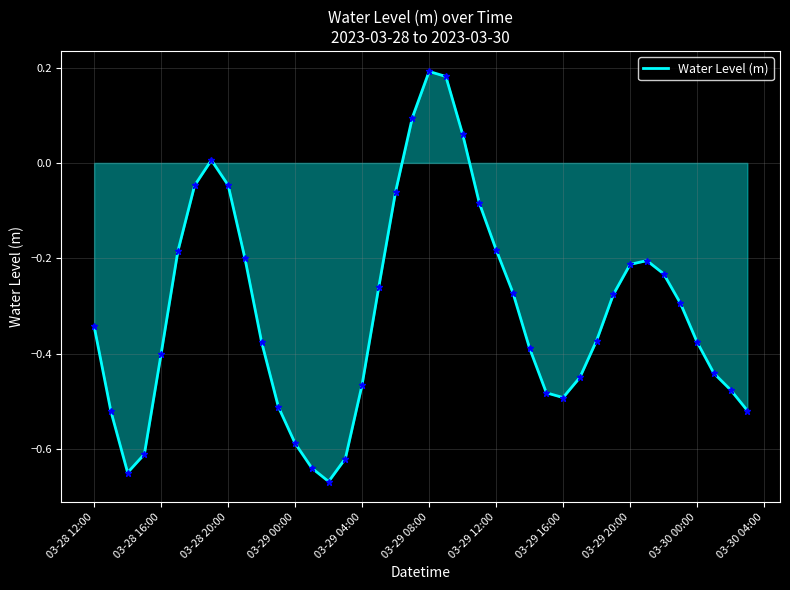

What is the difference between the maximum and minimum values?

0.9